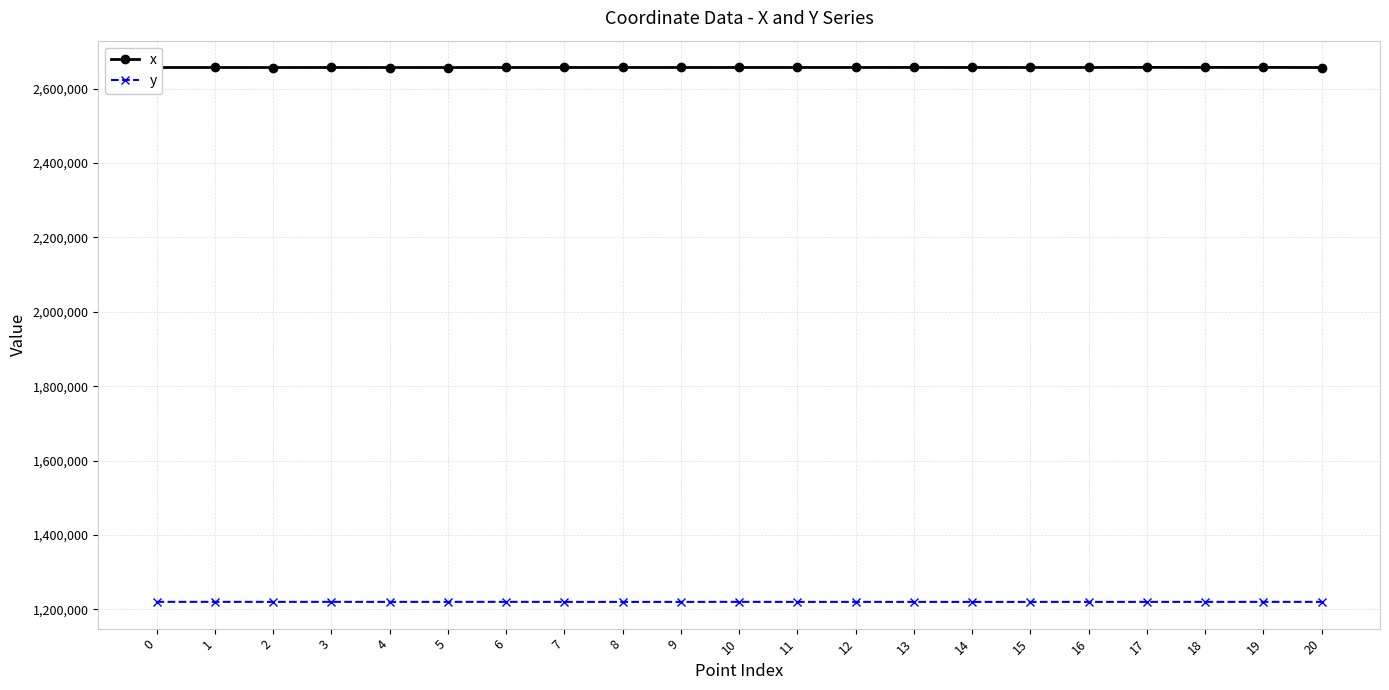

What is the difference between the highest and lowest values at 17?

1437542.6